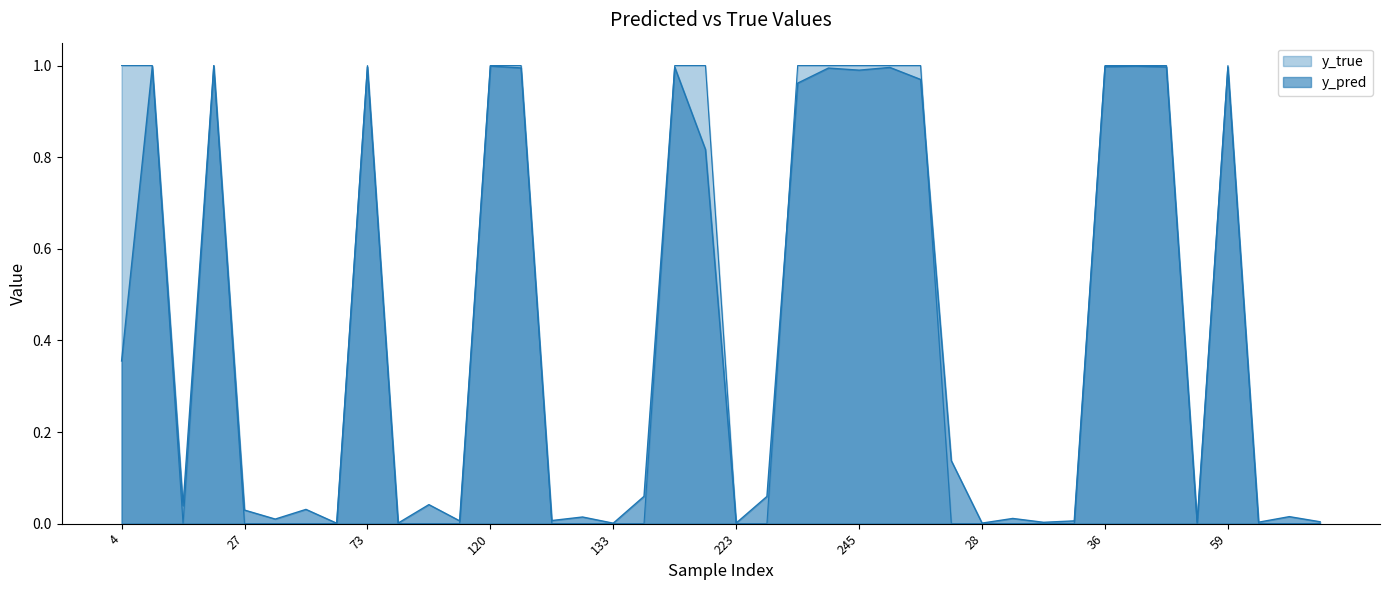

Does the chart have visible grid lines?

No